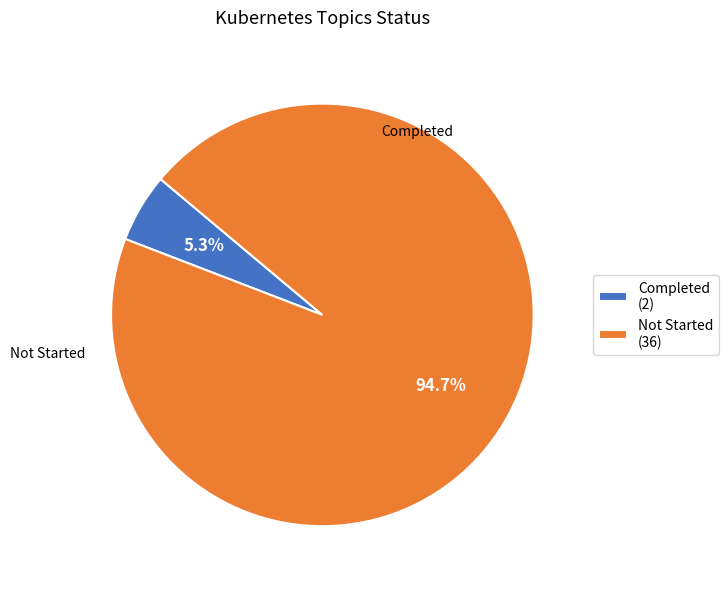

Which has a higher value, Not Started (36) or Completed (2)?

Not Started (36)